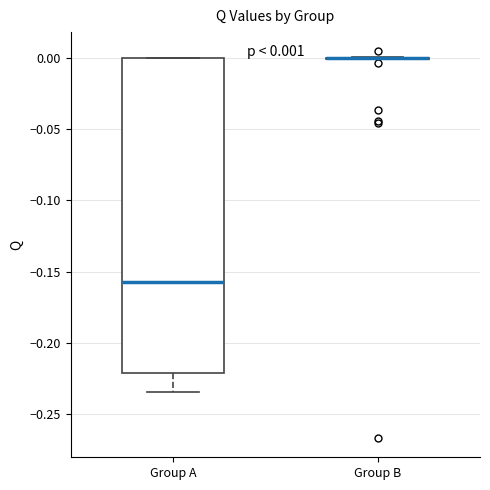

Comparing the boxes themselves (not the whiskers), which one is the tallest?

Group A